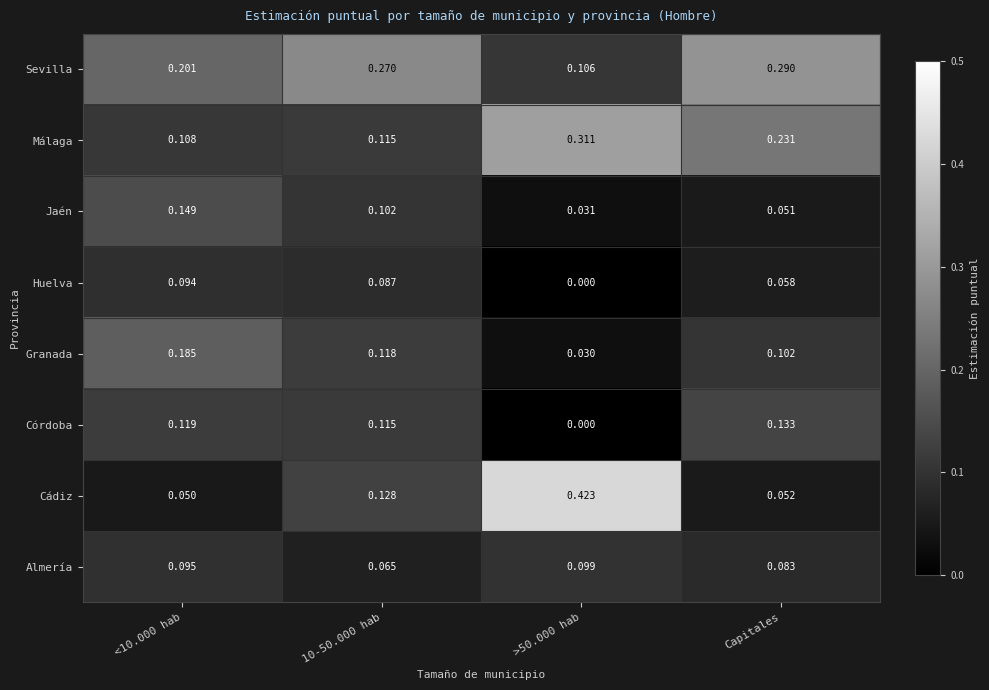

Rank the series at <10.000 hab from highest to lowest value.

Sevilla, Granada, Jaén, Córdoba, Málaga, Almería, Huelva, Cádiz